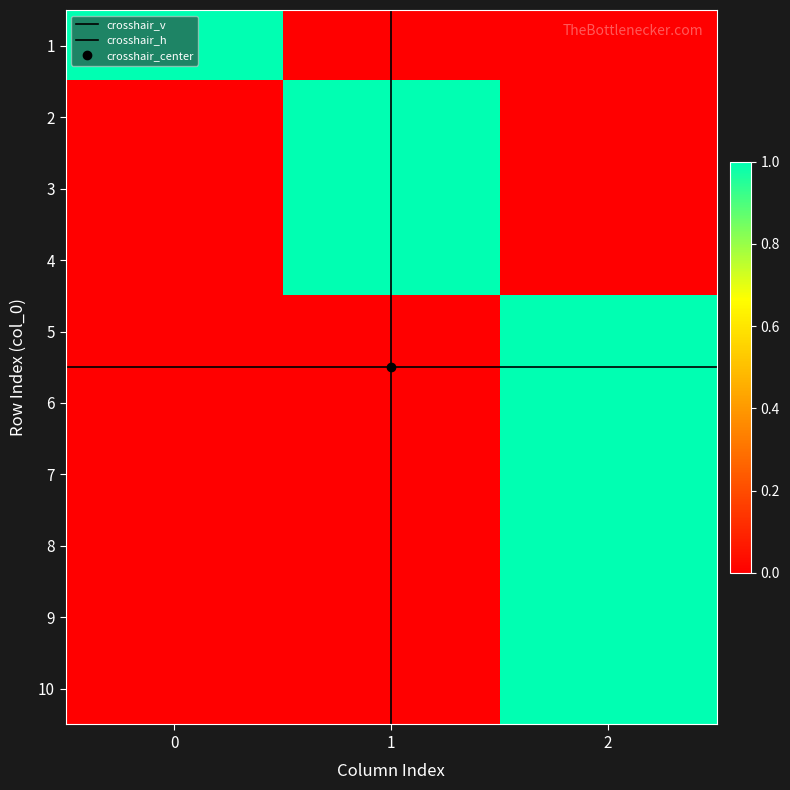

How many 6 values are between 0 and 1?

3